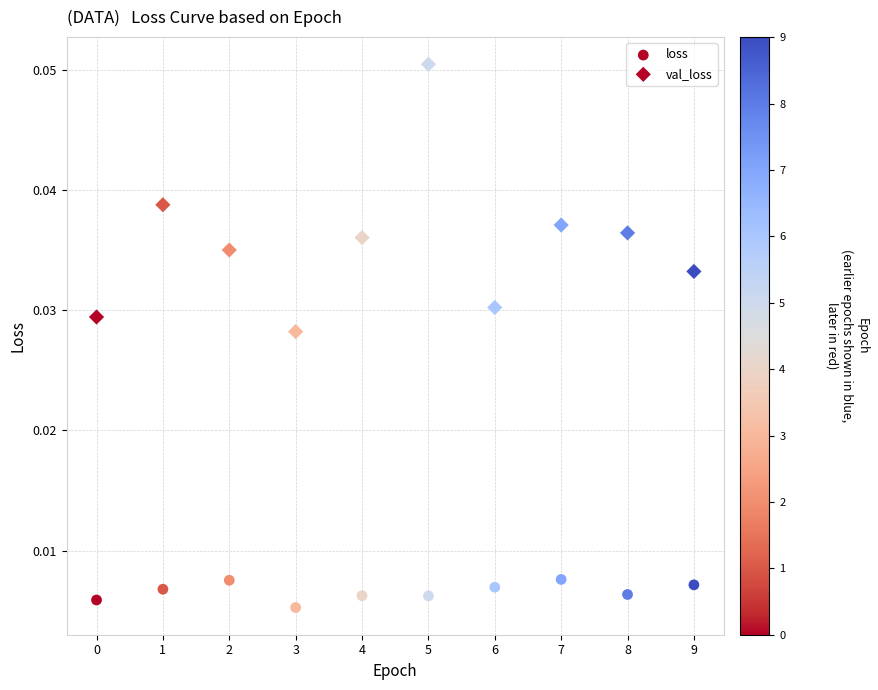

Count the number of points in this scatter plot.

20